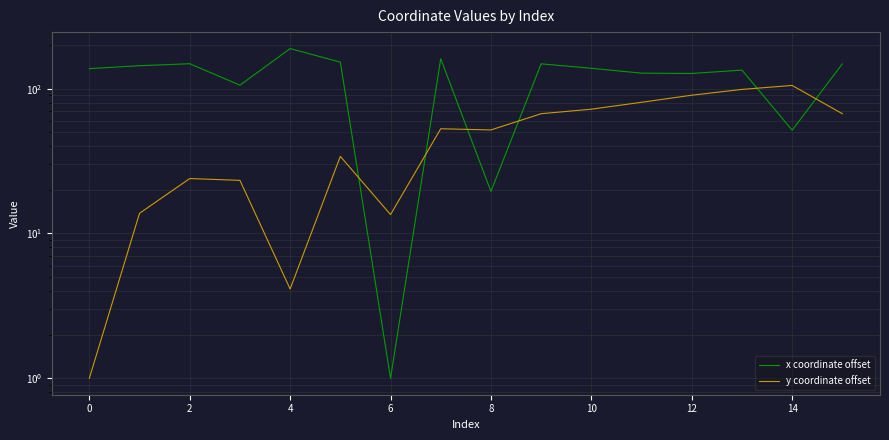

Reading left to right, list all the values displayed in this chart.

x coordinate offset: 137.4	144.0	148.6	105.6	189.0	152.4	1.0	160.9	19.5	148.3	138.3	127.9	127.3	134.3	51.6	148.3
y coordinate offset: 1.0	13.8	23.9	23.3	4.1	34.1	13.5	52.8	51.9	67.1	72.1	80.5	90.1	98.8	105.2	67.1